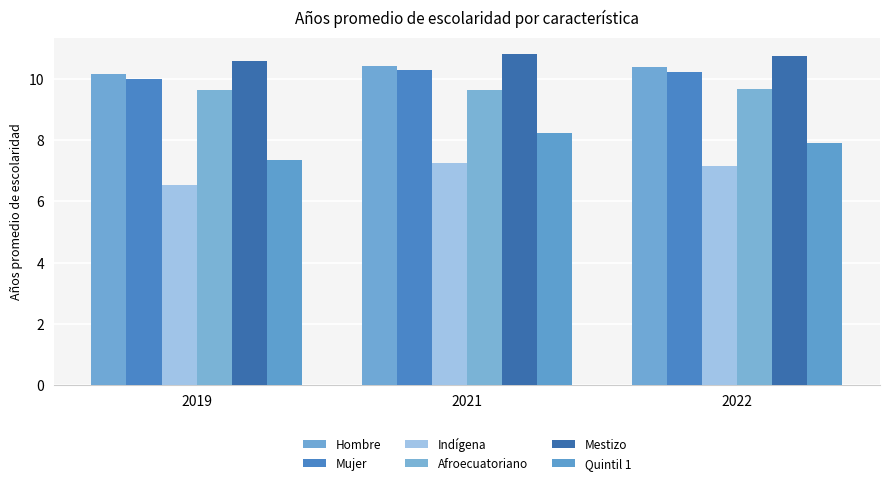

List the series in order of their peak value, lowest first.

Indígena, Quintil 1, Afroecuatoriano, Mujer, Hombre, Mestizo